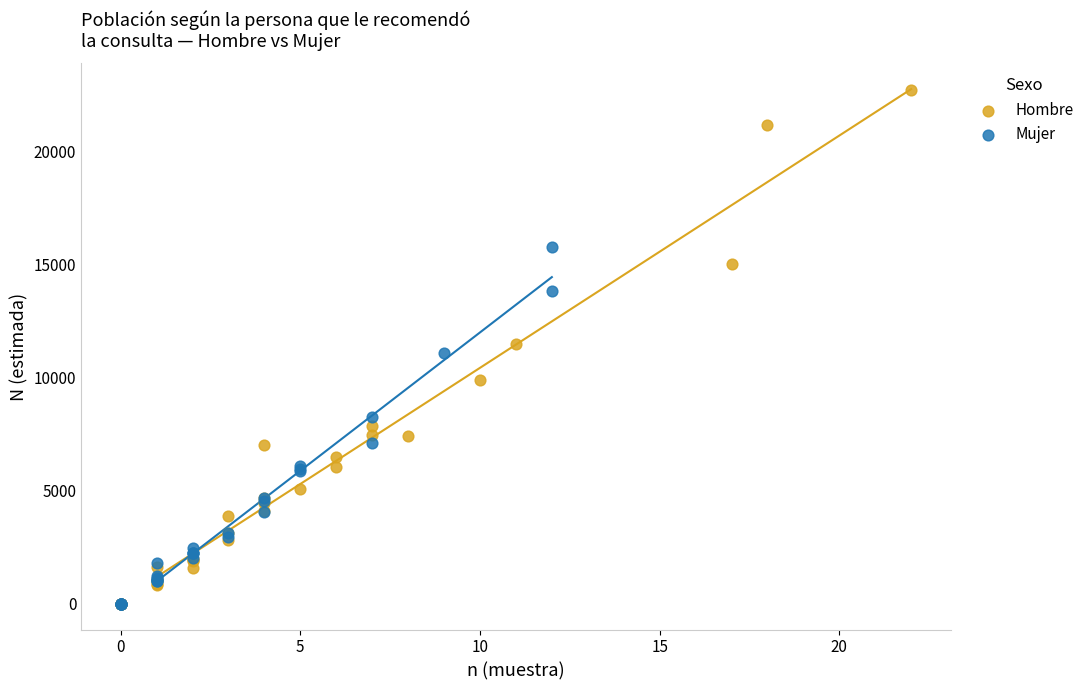

Which series has the largest Y range (max minus min)?

Hombre